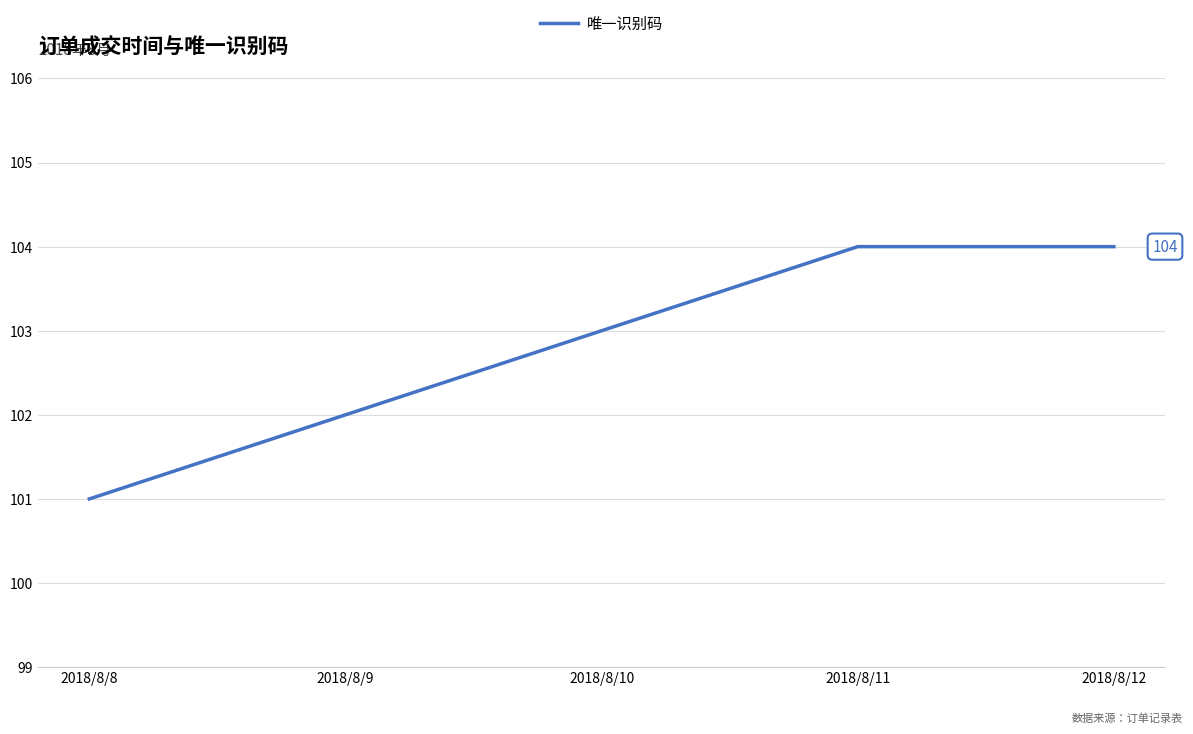

What is the greatest value displayed?

104